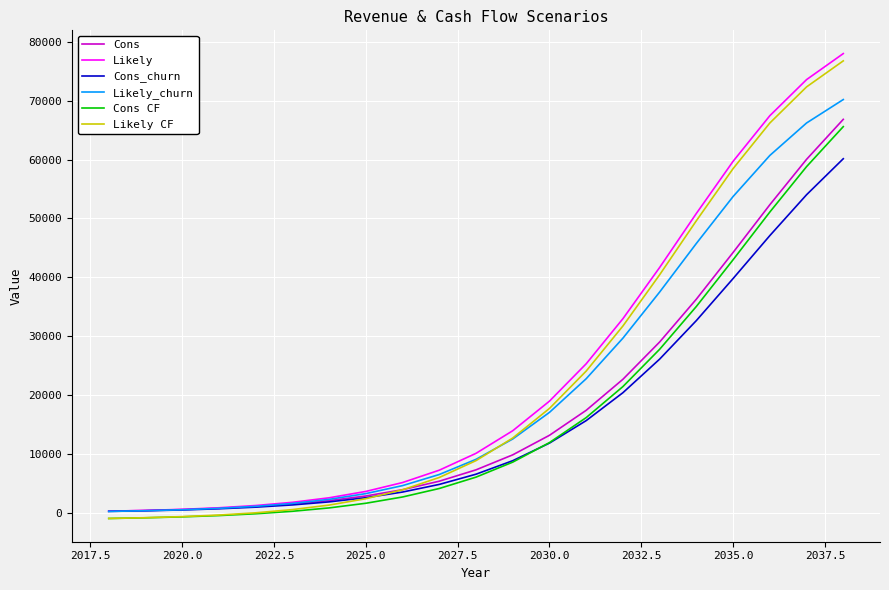

True or false: Cons CF and Cons cross at least once.

False